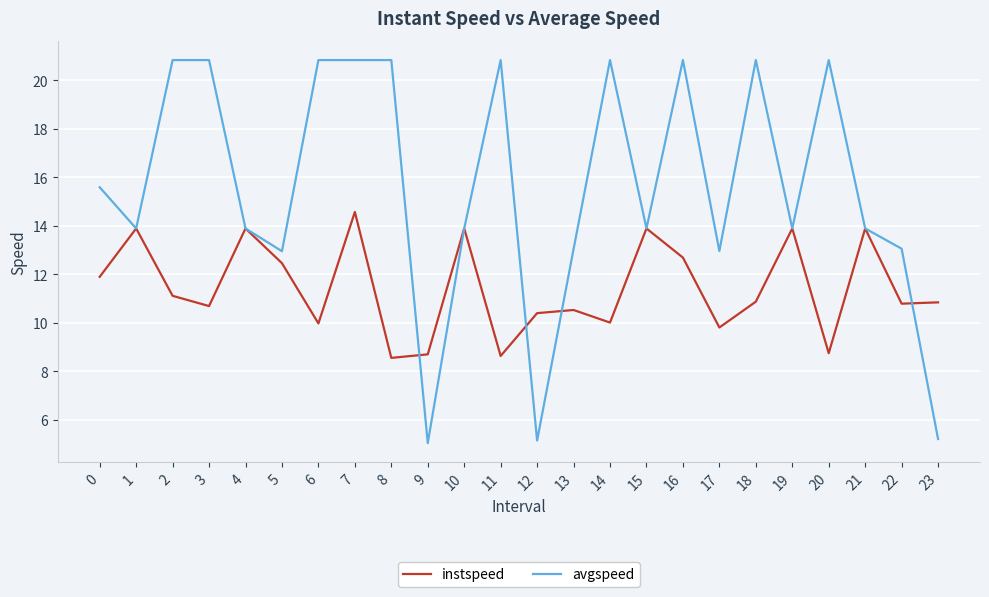

True or false: avgspeed and instspeed intersect in this chart.

True